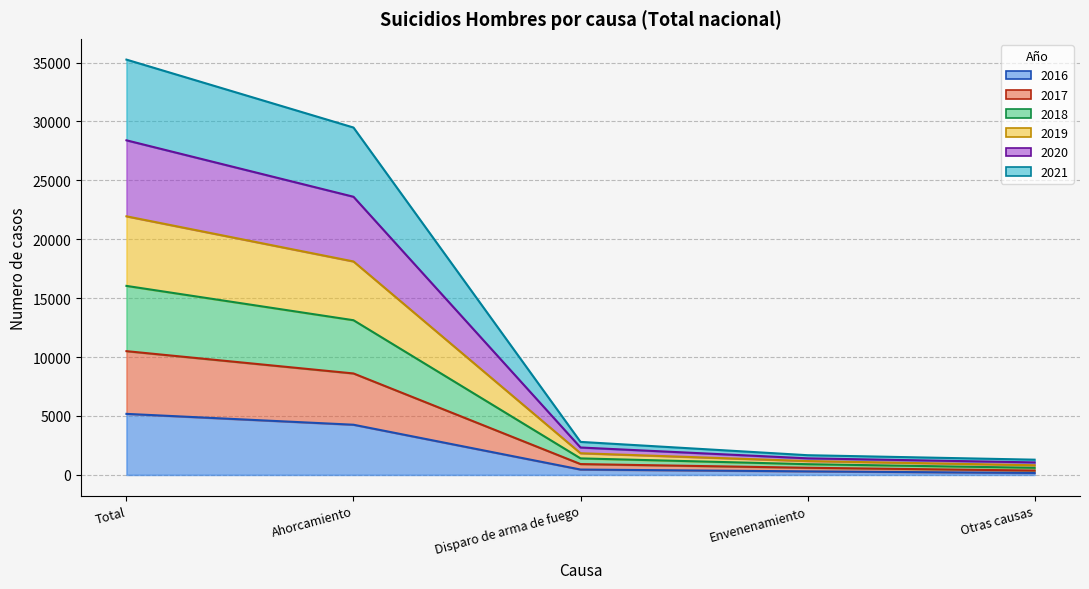

What is the highest value of the 2016 series?

5181